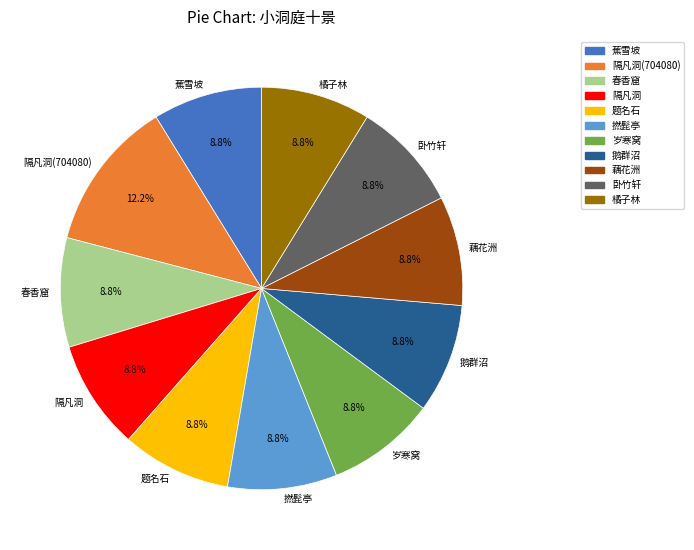

Which slice is the largest?

隔凡洞(704080)